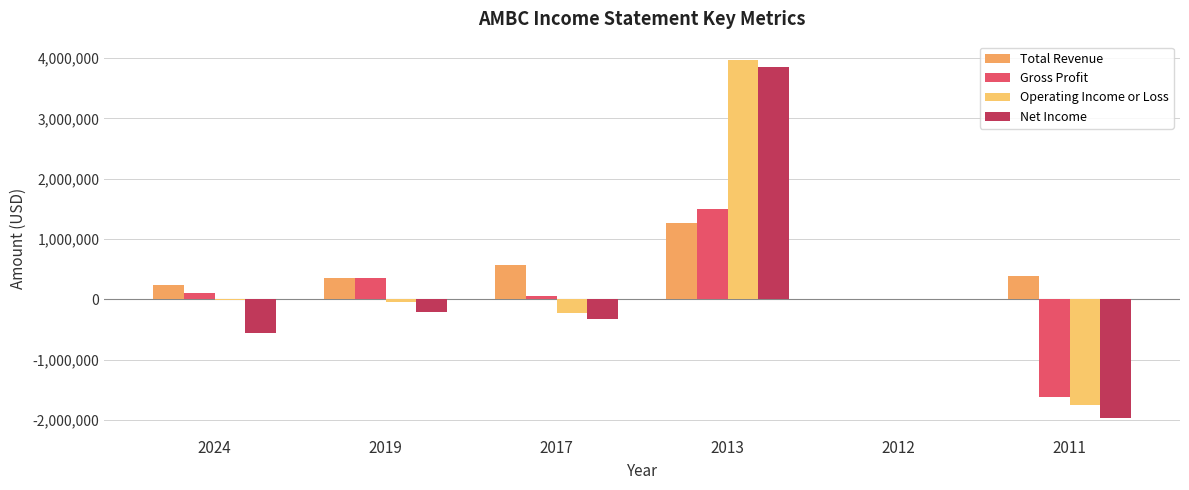

What is the maximum value shown in the chart?

3976300